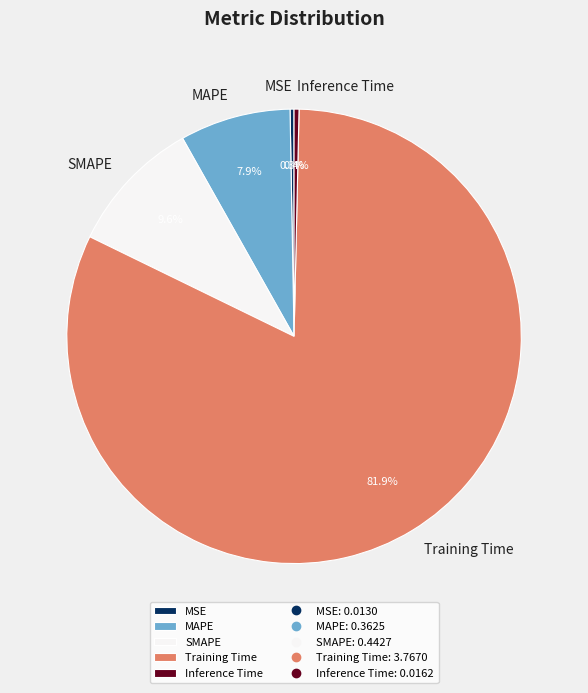

To the nearest percent, what is the combined percentage of MSE and MAPE?

8%